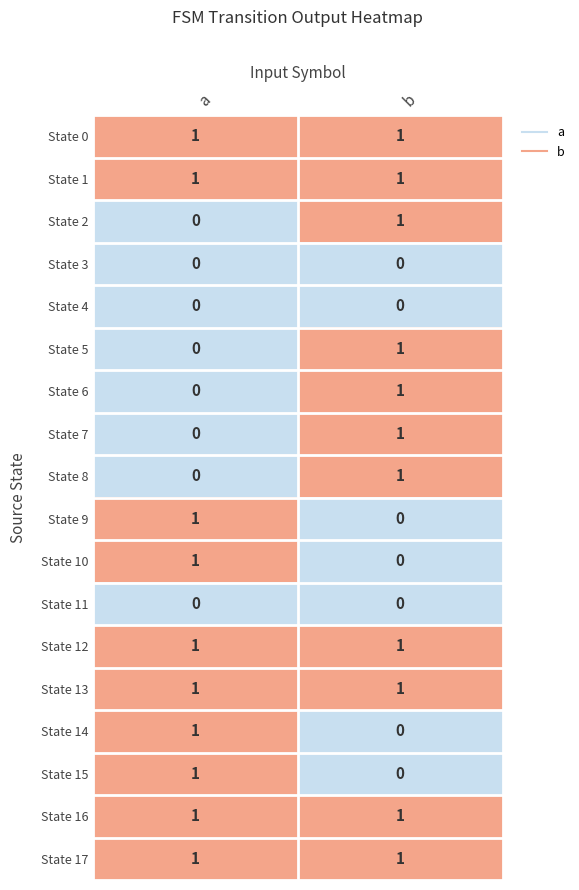

True or false: State 4 has a value of 0 at b.

True